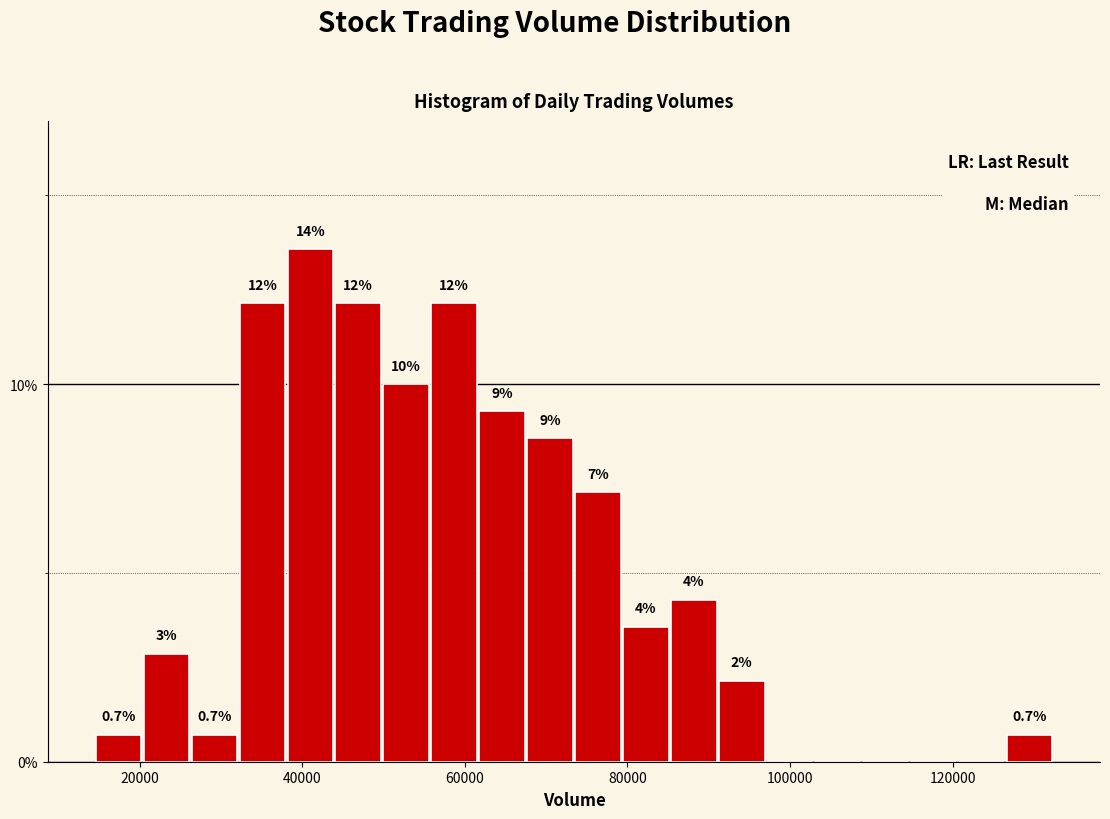

Read against the x-axis, roughly where is the centre of the tallest bar?

40000